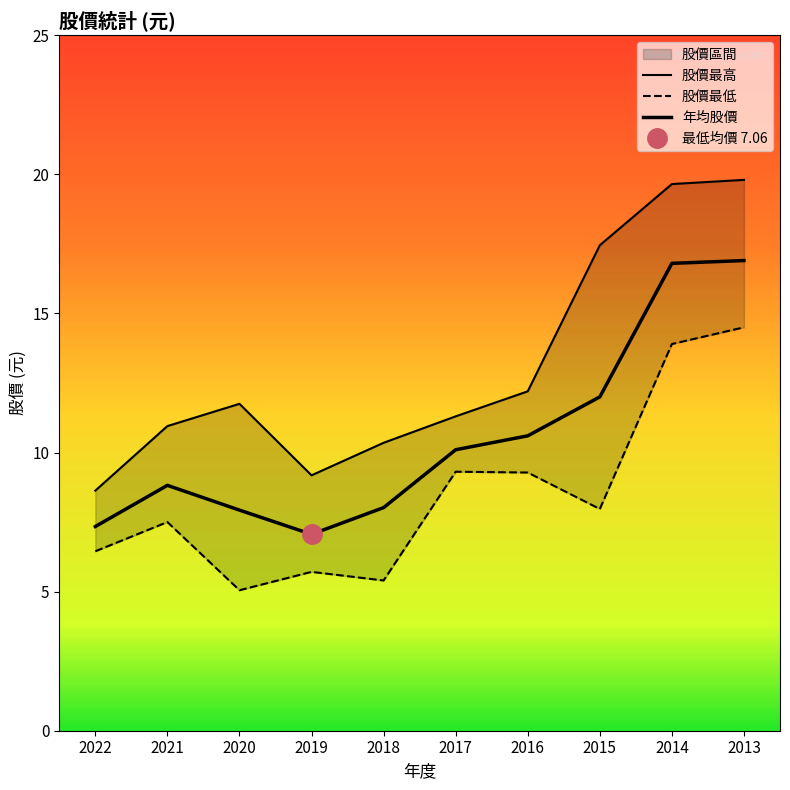

In 股價最高, how many points are higher than both neighbors (excluding endpoints)?

1